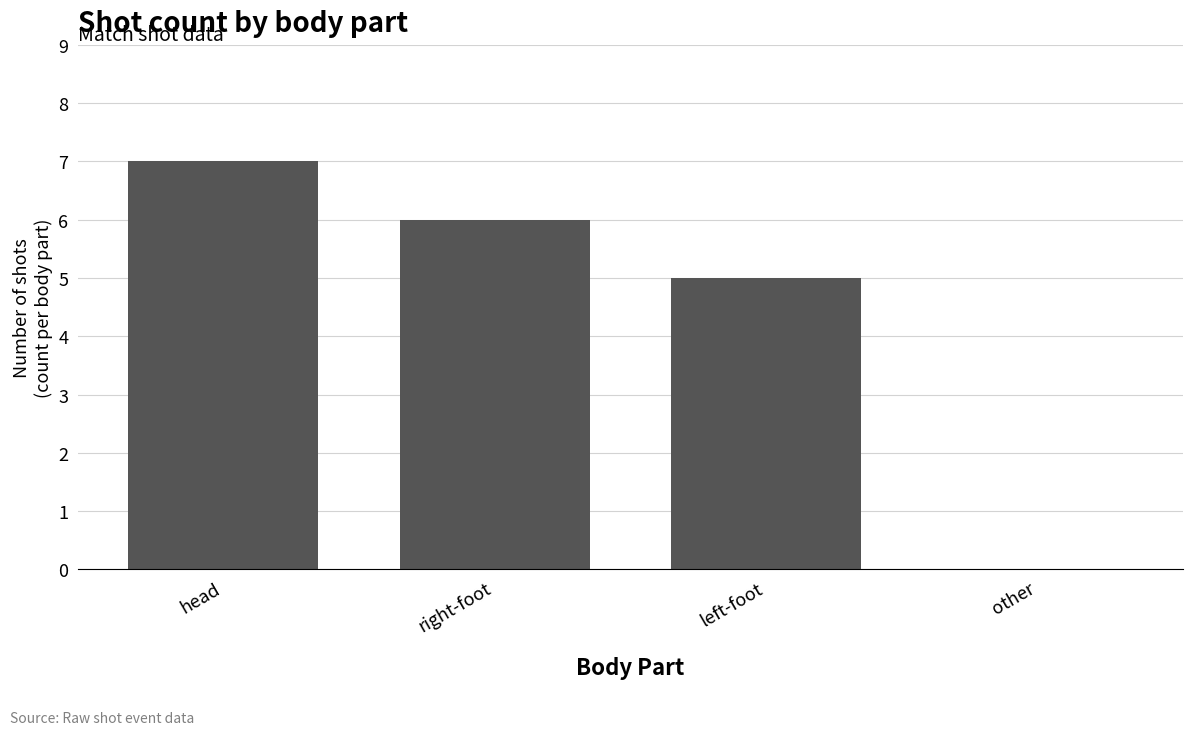

True or false: the data shows 10 at head.

False